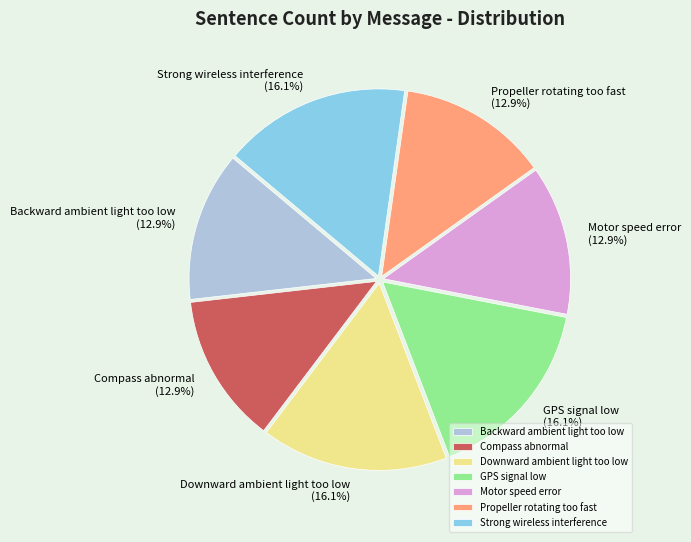

To the nearest percent, what is the average slice percentage?

14%